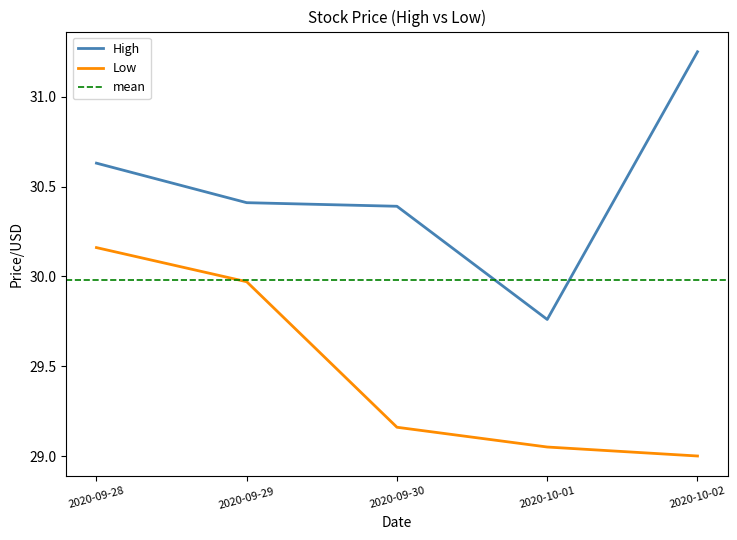

True or false: Low and High intersect in this chart.

False